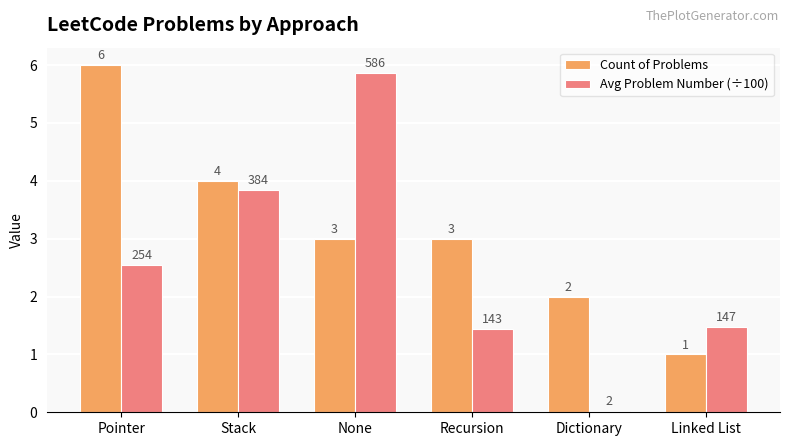

What is the lowest value of the Count of Problems series?

1.0